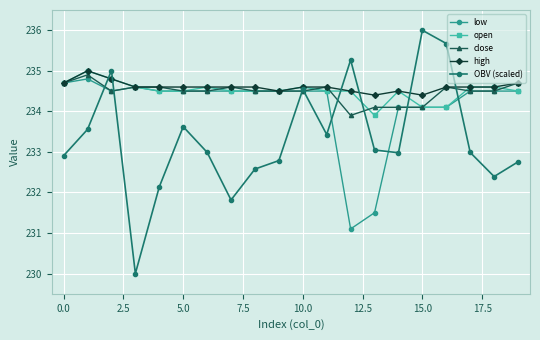

What is the greatest value displayed?

236.0